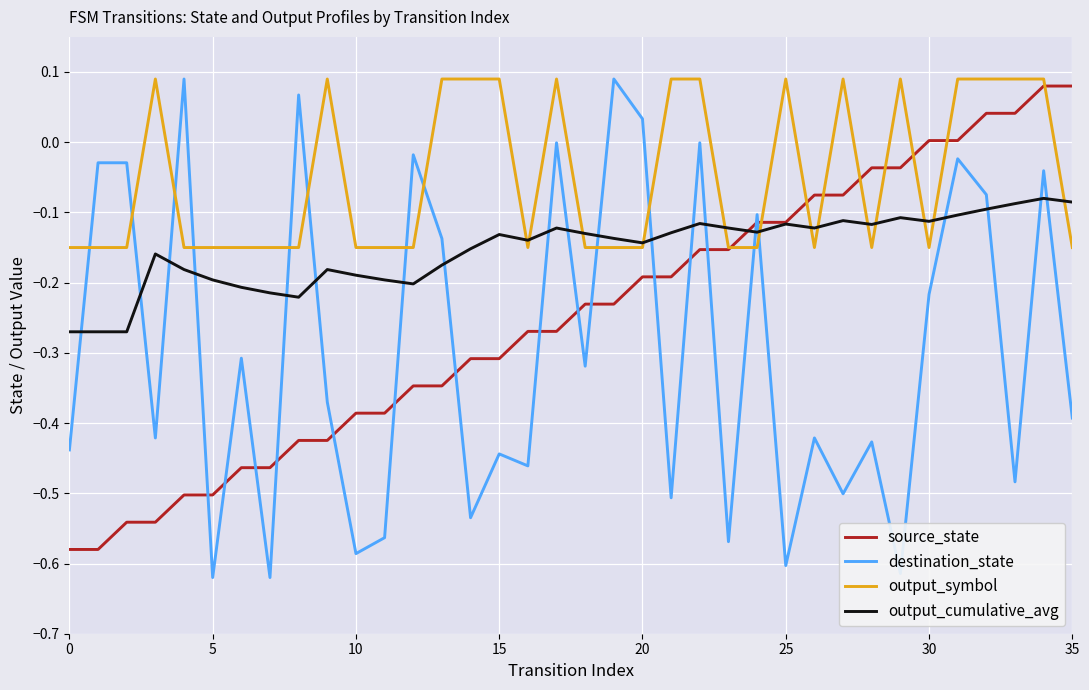

Which series has the largest total across all categories?

output_symbol